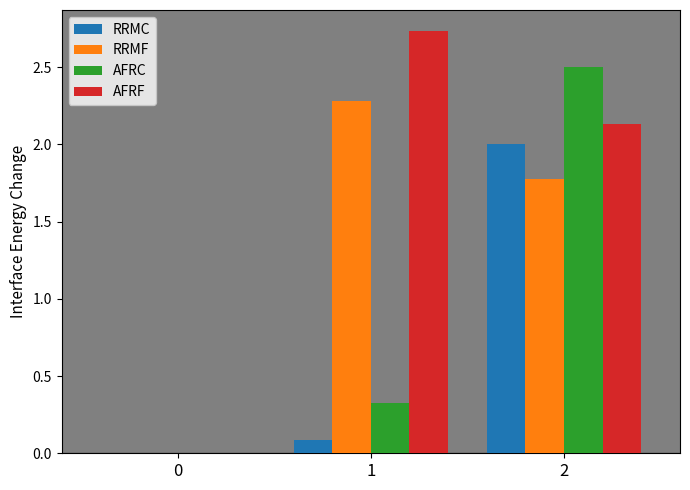

Which series has the largest range (max minus min)?

AFRF